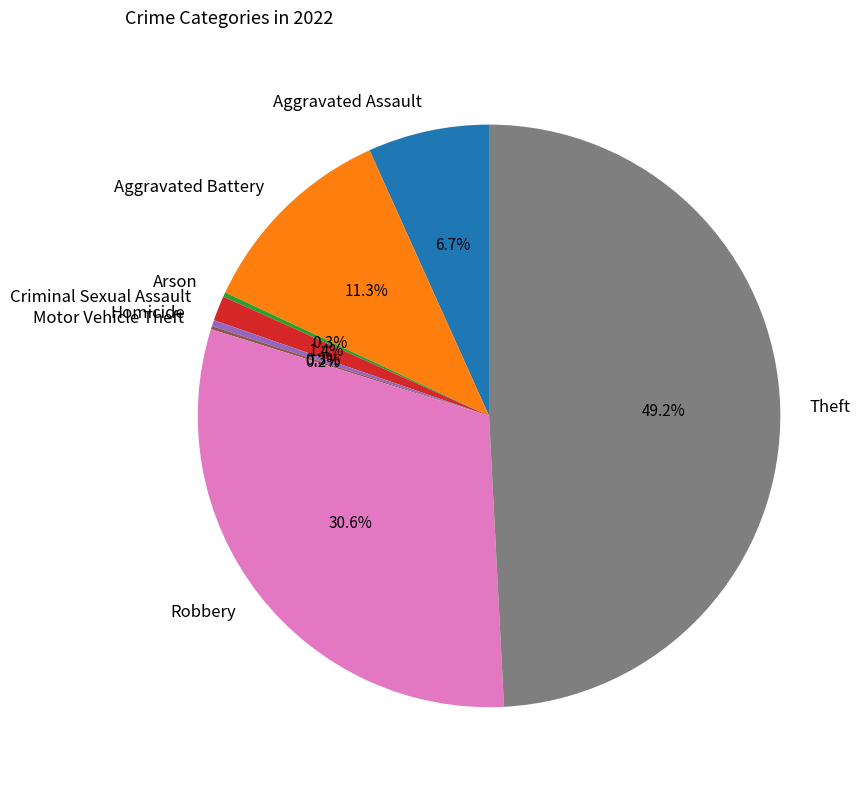

Between Robbery and Aggravated Assault, which is larger?

Robbery